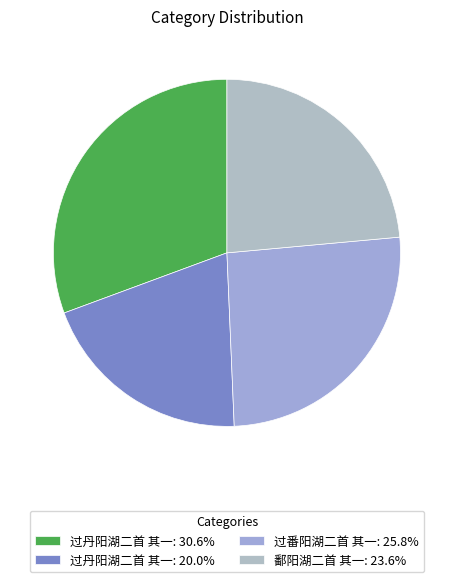

Which slice is the smallest?

过丹阳湖二首 其一